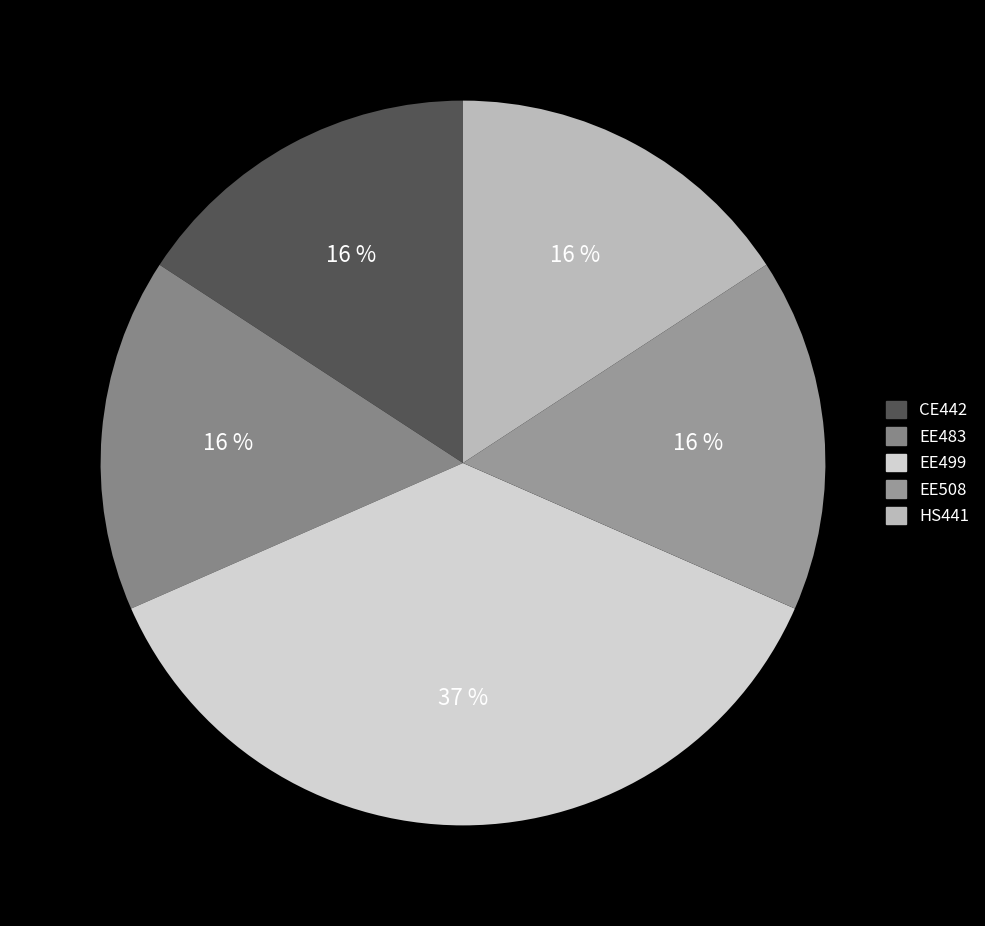

To the nearest percent, what portion does EE499 represent?

37%